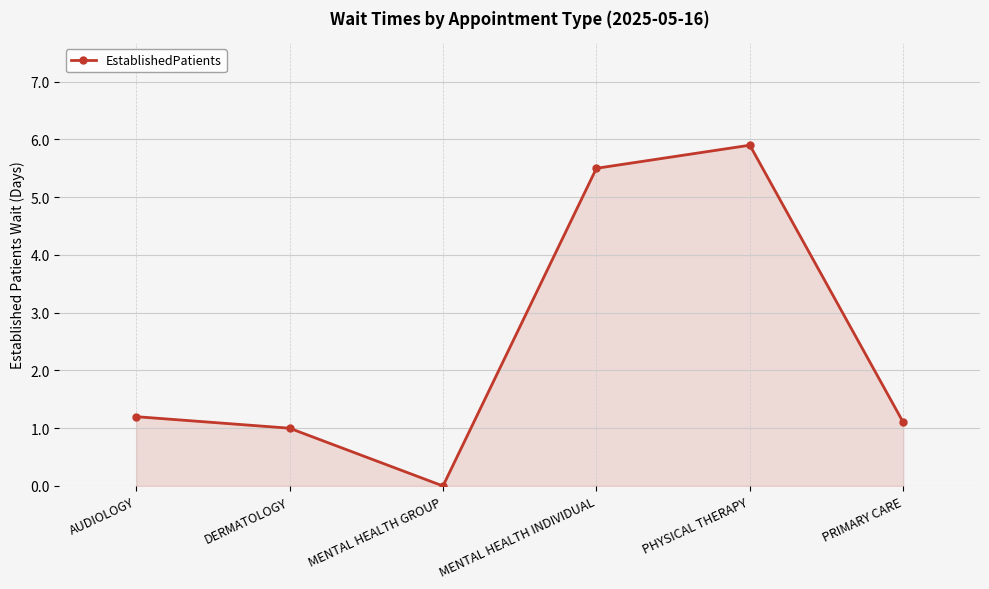

Reading right to left, list all the values displayed in this chart.

1.1	5.9	5.5	0.0	1.0	1.2